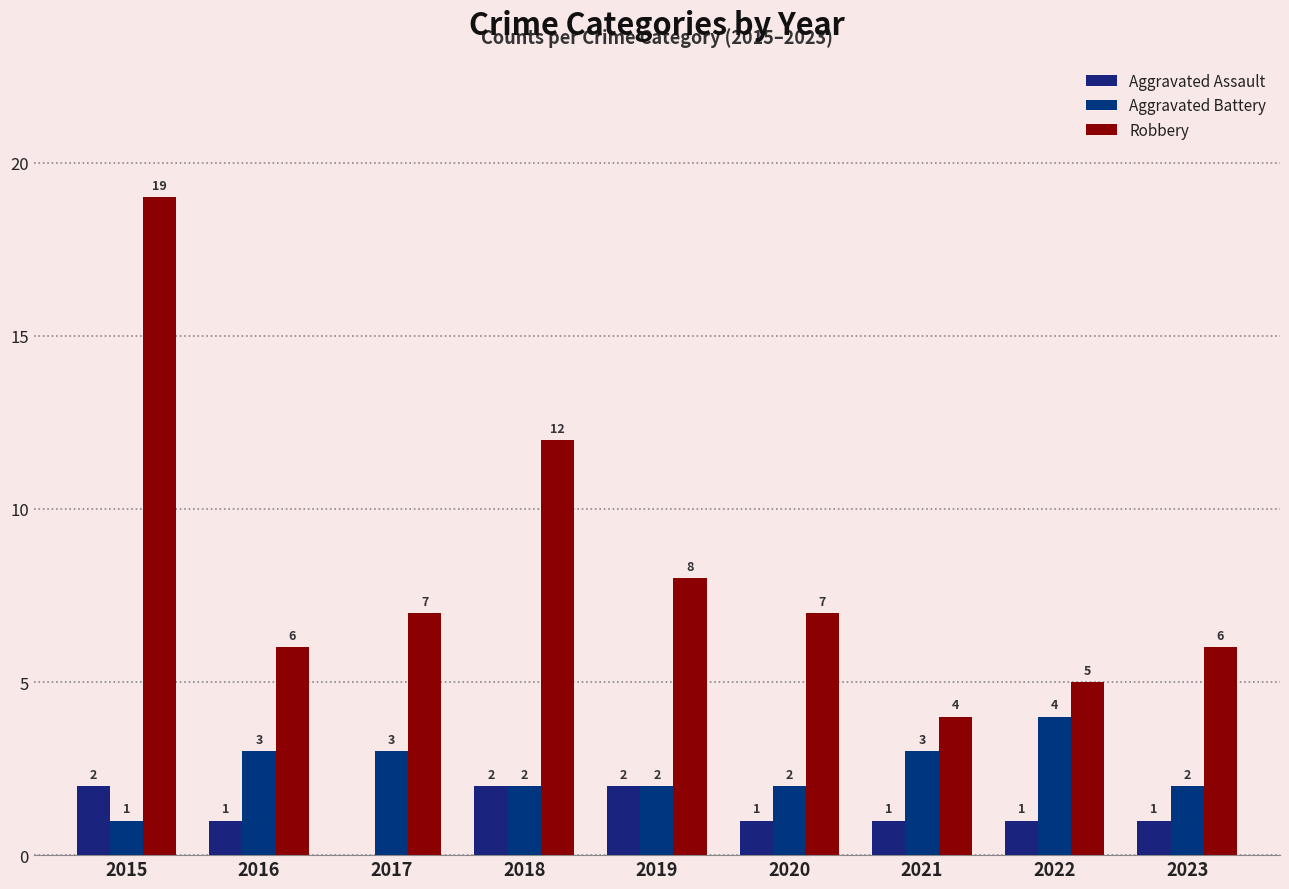

What is the maximum value for Aggravated Battery?

4